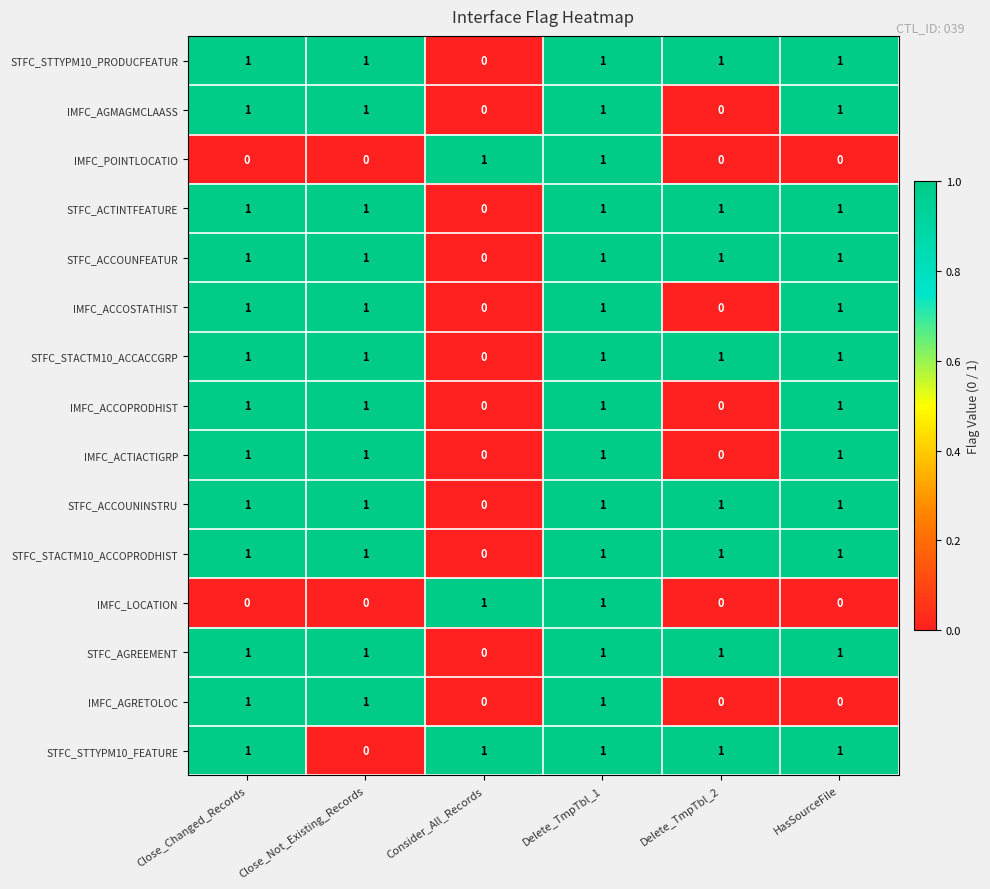

The value of STFC_STTYPM10_PRODUCFEATUR at Close_Not_Existing_Records is 1. True or false?

True